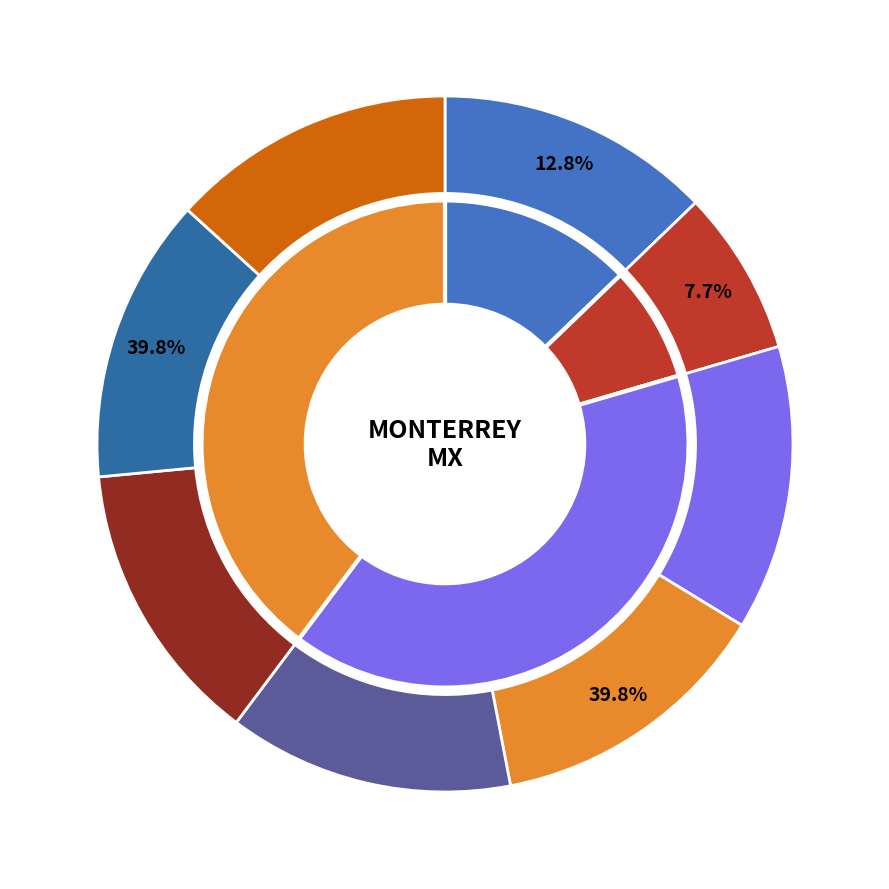

What is the smallest slice in the pie chart?

BANORTE - #58